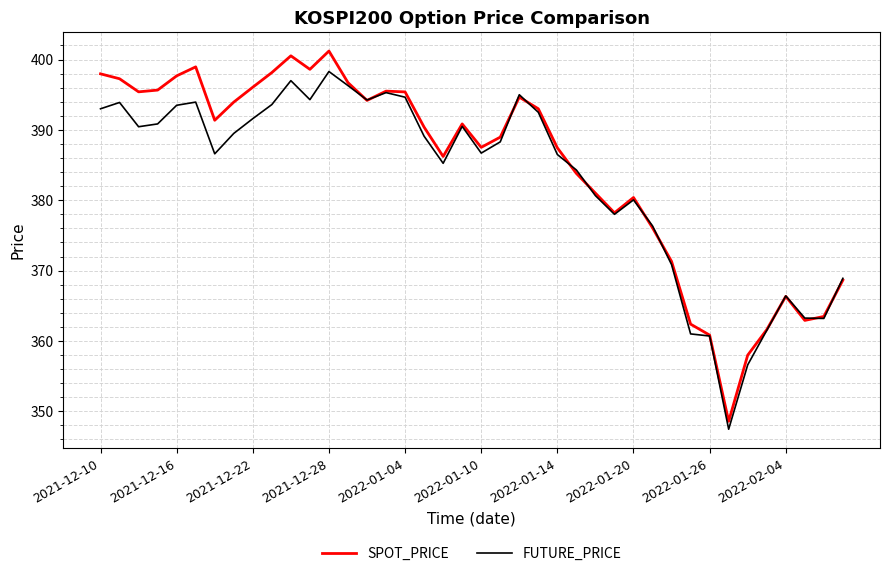

List the series in order of their peak value, lowest first.

FUTURE_PRICE, SPOT_PRICE